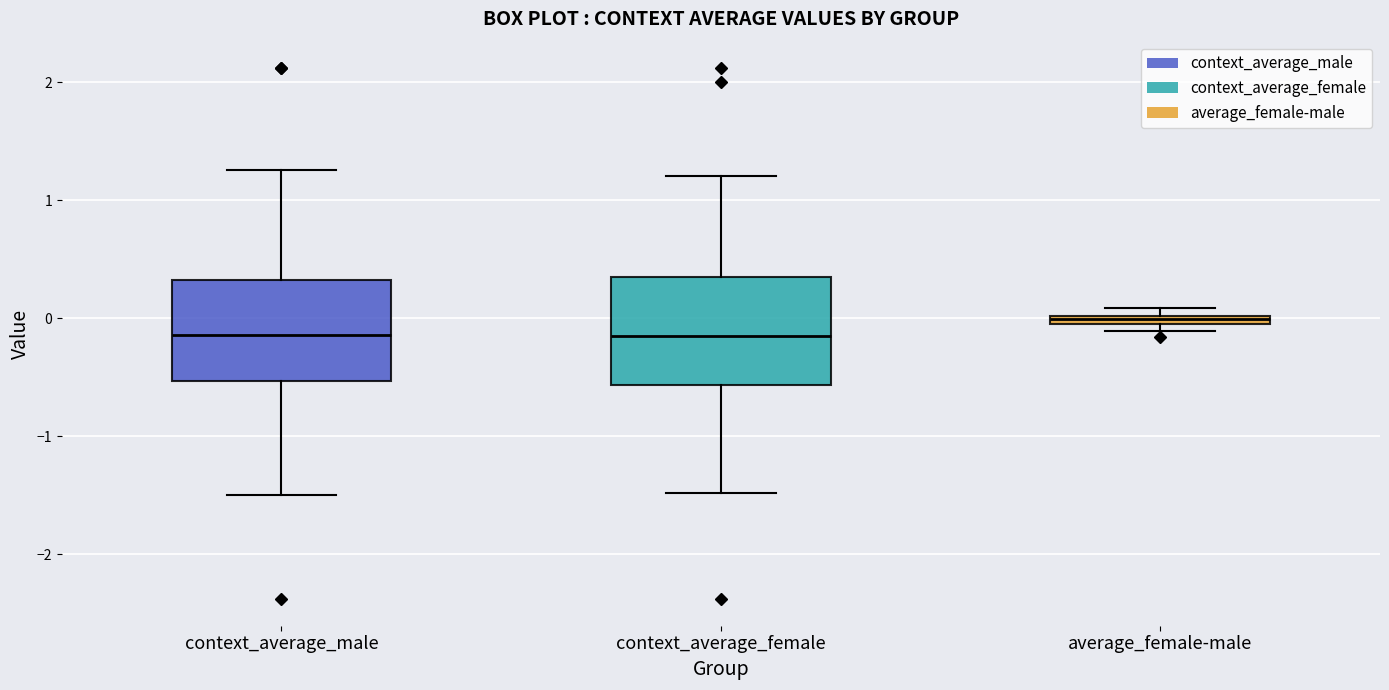

Which box's median line is the highest?

average_female-male